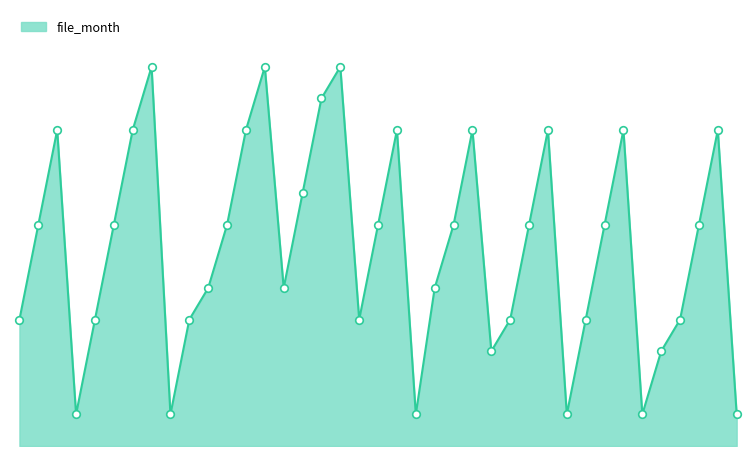

Does the chart have visible grid lines?

No